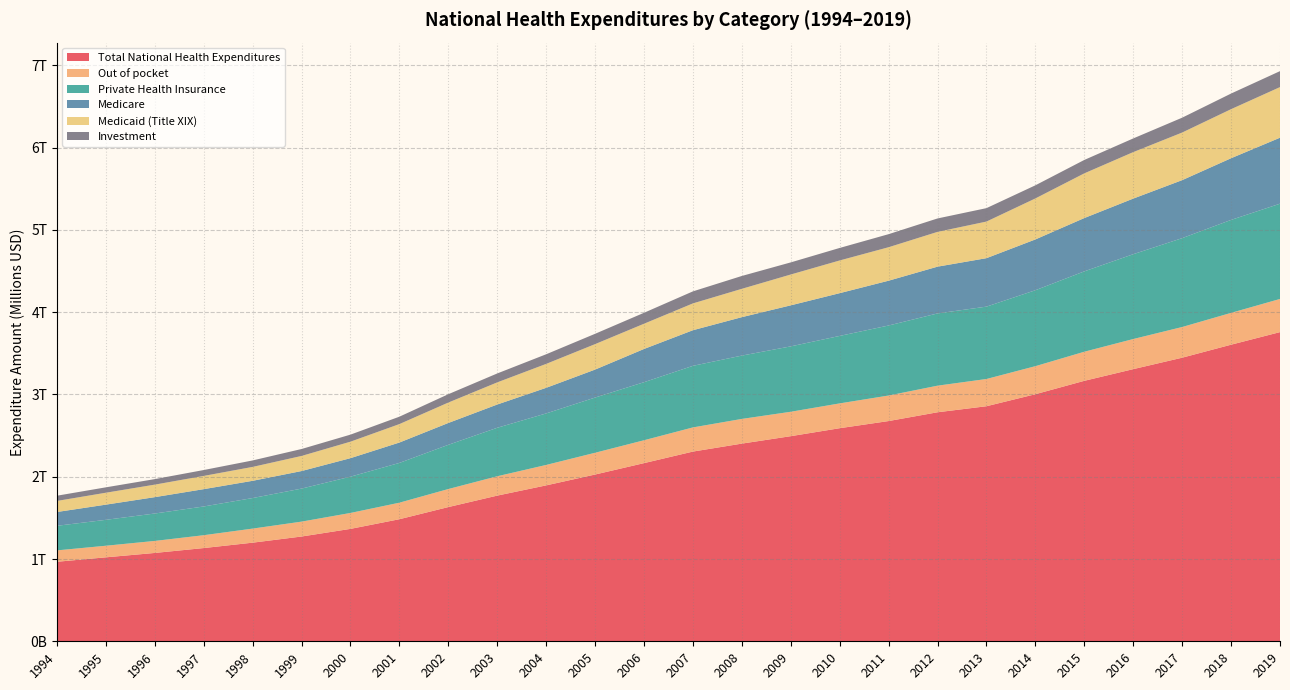

Reading left to right, what are all the values shown in this chart?

Total National Health Expenditures: 1994=966369	1995=1020280	1996=1073558	1997=1132947	1998=1198443	1999=1273213	2000=1365999	2001=1483415	2002=1631013	2003=1770371	2004=1894672	2005=2026567	2006=2165093	2007=2305514	2008=2402354	2009=2492739	2010=2589637	2011=2676540	2012=2783252	2013=2856626	2014=3002623	2015=3165394	2016=3307404	2017=3446454	2018=3604428	2019=3757382
Out of pocket: 1994=138262	1995=140809	1996=146076	1997=156144	1998=170998	1999=180883	2000=193555	2001=200879	2002=219144	2003=235149	2004=248415	2005=264486	2006=277950	2007=293596	2008=300063	2009=296656	2010=301469	2011=310195	2012=323198	2013=330965	2014=340811	2015=353504	2016=365936	2017=372891	2018=386811	2019=402950
Private Health Insurance: 1994=298813	1995=315022	1996=333218	1997=349270	1998=371339	1999=401548	2000=441009	2001=483393	2002=537528	2003=589257	2004=626088	2005=671104	2006=705681	2007=748565	2008=769719	2009=794764	2010=820156	2011=850989	2012=878083	2013=879501	2014=922987	2015=976911	2016=1030833	2017=1080044	2018=1129836	2019=1157796
Medicare: 1994=167670	1995=184393	1996=198750	1997=210376	1998=209420	1999=213173	2000=224829	2001=247686	2002=265381	2003=282668	2004=311122	2005=339762	2006=403692	2007=432749	2008=466969	2009=498627	2010=519535	2011=544565	2012=568310	2013=588856	2014=617327	2015=647873	2016=675878	2017=704913	2018=749553	2019=801969
Medicaid (Title XIX): 1994=134414	1995=144862	1996=152170	1997=160849	1998=169013	1999=183471	2000=200383	2001=224132	2002=248100	2003=268963	2004=290743	2005=309351	2006=306680	2007=325856	2008=344397	2009=374709	2010=397365	2011=406747	2012=422737	2013=444976	2014=498159	2015=542995	2016=564869	2017=578501	2018=596191	2019=615009
Investment: 1994=63606	1995=65566	1996=67087	1997=71654	1998=78544	1999=84406	2000=85653	2001=89974	2002=101453	2003=108556	2004=116929	2005=125531	2006=132998	2007=146212	2008=156274	2009=147201	2010=152127	2011=158749	2012=163161	2013=163112	2014=159554	2015=163118	2016=166222	2017=180592	2018=189853	2019=194070